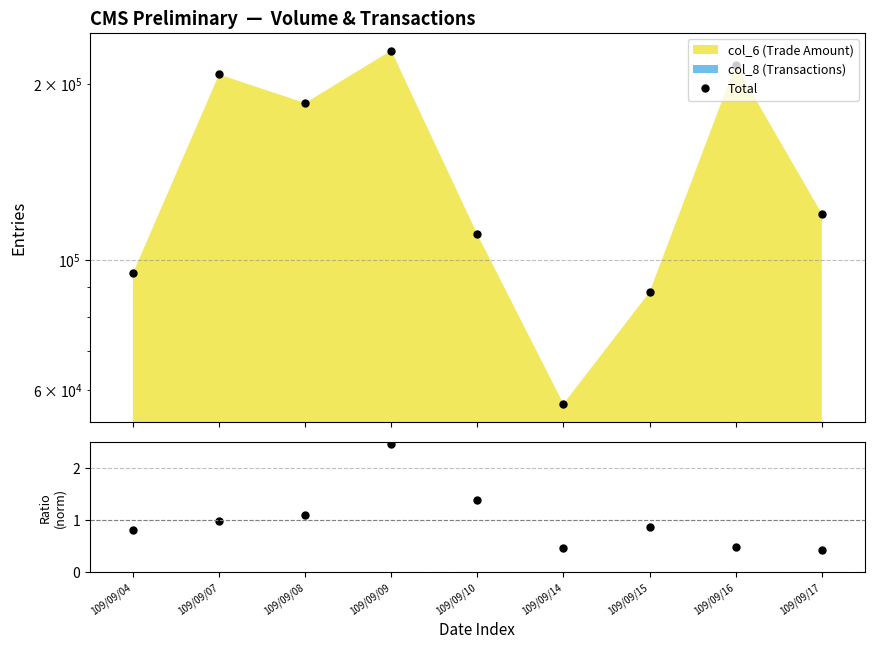

What is the difference between the highest and lowest values at 109/09/14?

56800.5